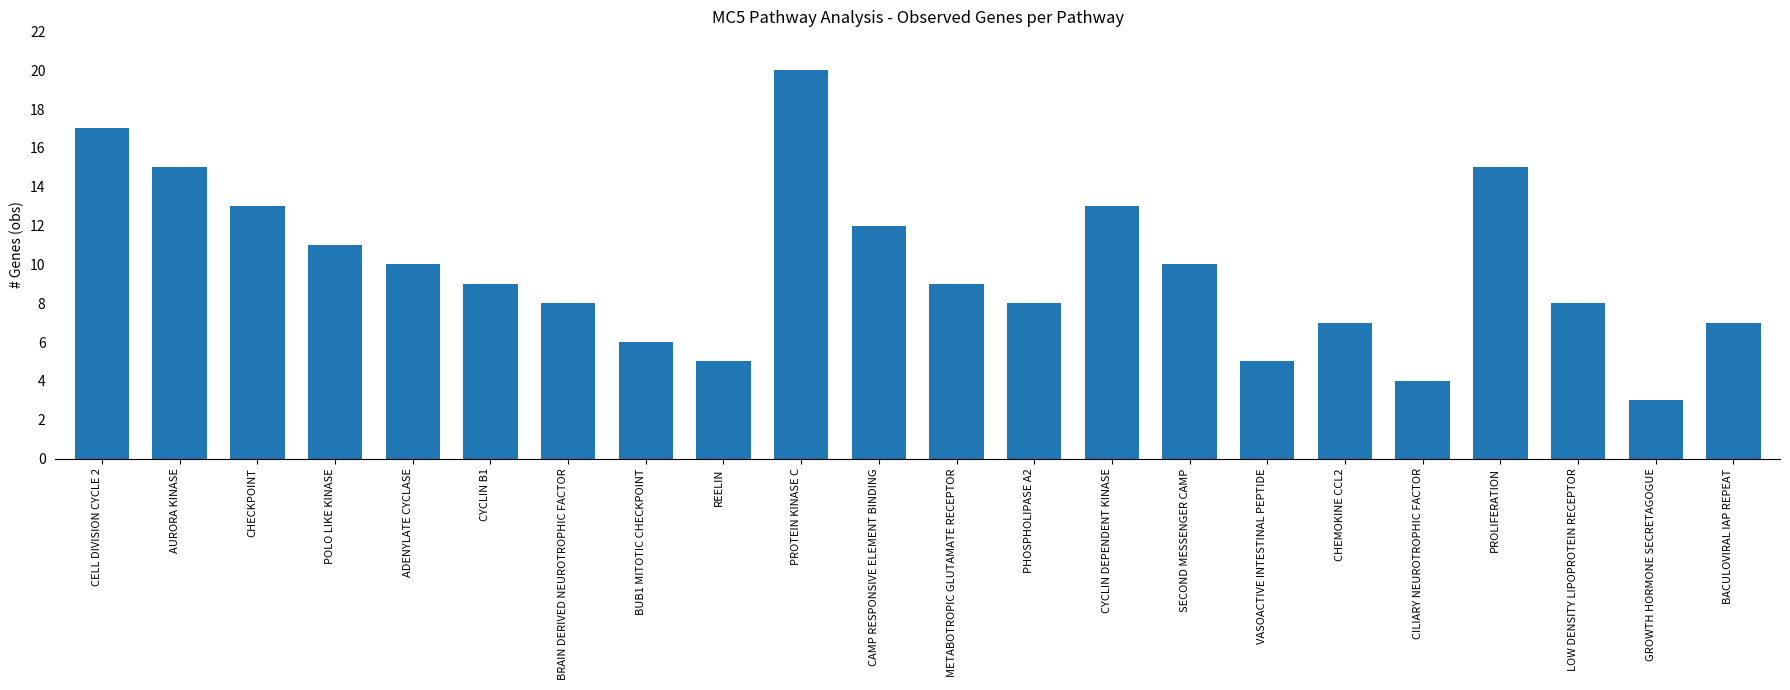

What value does the data have at SECOND MESSENGER CAMP?

10